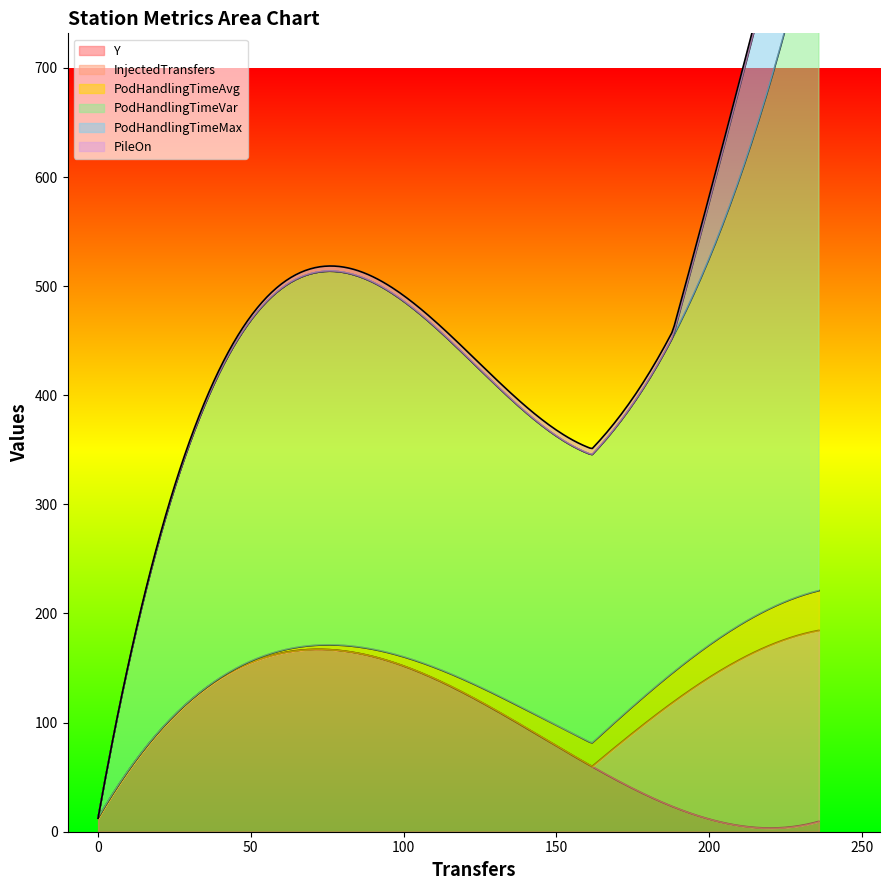

Reading right to left, list all the values displayed in this chart.

Y: OutputStation2=6.5	OutputStation1=9.5	OutputStation0=3.5	InputStation0=12.5
InjectedTransfers: OutputStation2=148.0	OutputStation1=175.0	OutputStation0=165.0	InputStation0=0.0
PodHandlingTimeAvg: OutputStation2=31.3	OutputStation1=36.4	OutputStation0=33.3	InputStation0=0.0
PodHandlingTimeVar: OutputStation2=397.0	OutputStation1=636.2	OutputStation0=465.6	InputStation0=0.0
PodHandlingTimeMax: OutputStation2=77.7	OutputStation1=105.7	OutputStation0=100.6	InputStation0=0.0
PileOn: OutputStation2=6.1	OutputStation1=7.2	OutputStation0=6.4	InputStation0=0.0